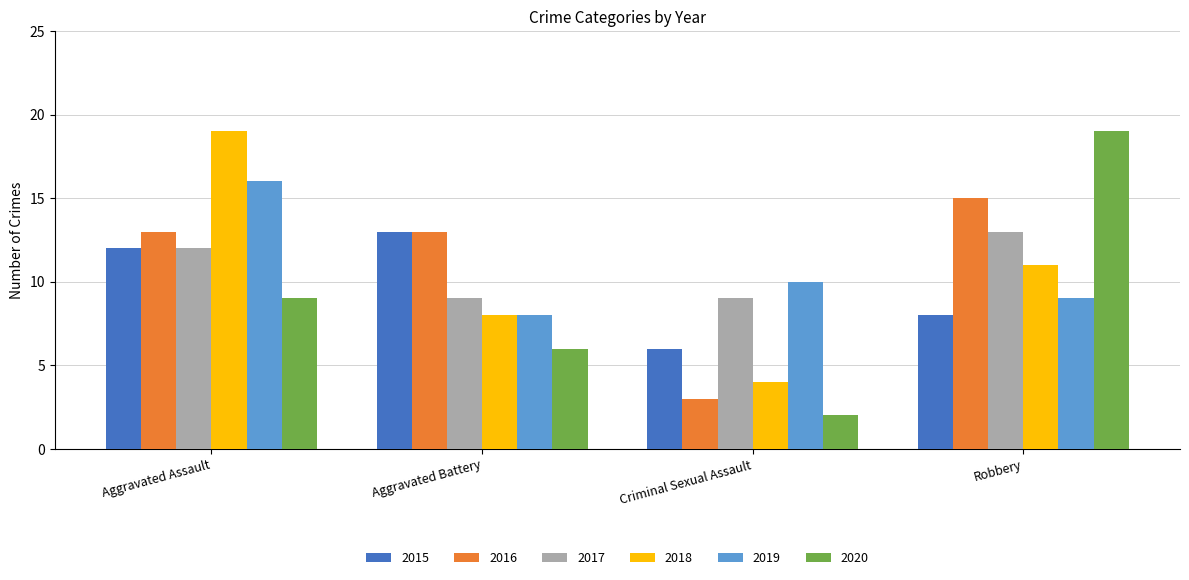

Where does the 2019 series first go above 10?

Aggravated Assault